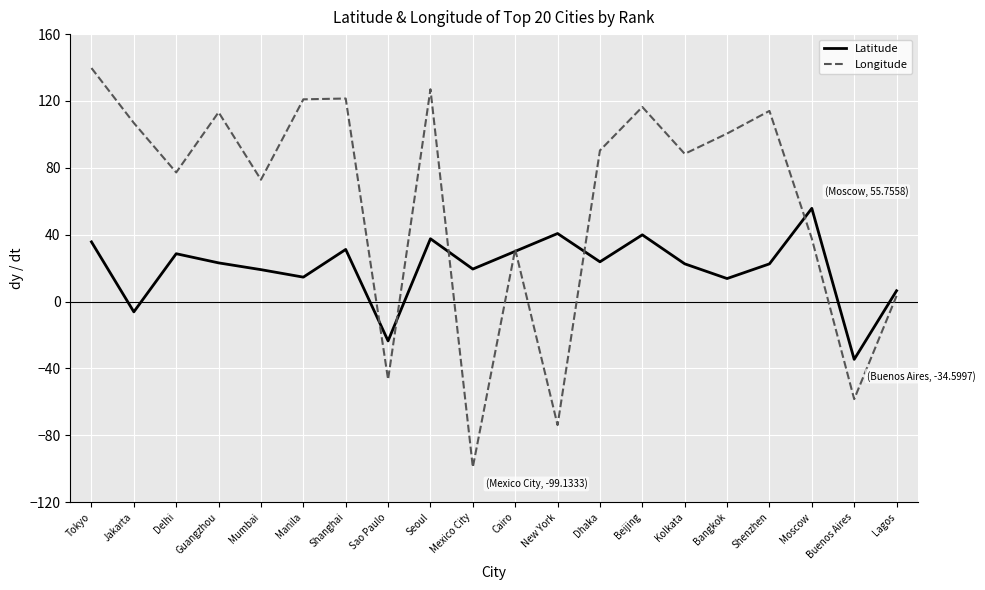

What are all the series names shown in the legend?

Latitude, Longitude